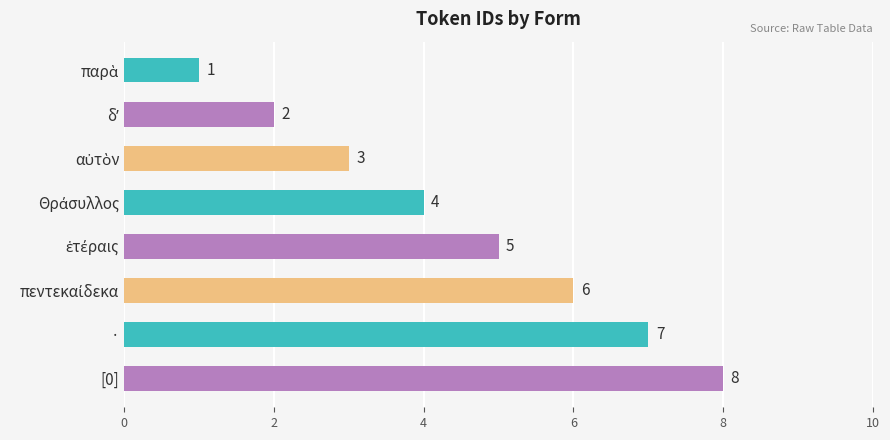

What is the difference between the maximum and minimum values?

7